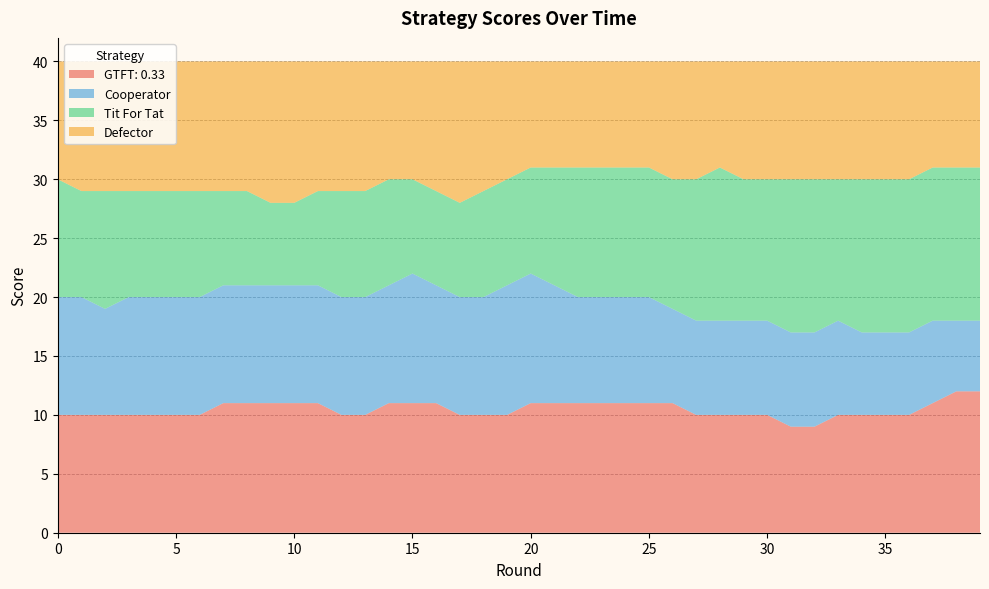

Reading left to right, extract all data points from this chart.

GTFT: 0.33: 10	10	10	10	10	10	10	11	11	11	11	11	10	10	11	11	11	10	10	10	11	11	11	11	11	11	11	10	10	10	10	9	9	10	10	10	10	11	12	12
Cooperator: 10	10	9	10	10	10	10	10	10	10	10	10	10	10	10	11	10	10	10	11	11	10	9	9	9	9	8	8	8	8	8	8	8	8	7	7	7	7	6	6
Tit For Tat: 10	9	10	9	9	9	9	8	8	7	7	8	9	9	9	8	8	8	9	9	9	10	11	11	11	11	11	12	13	12	12	13	13	12	13	13	13	13	13	13
Defector: 10	11	11	11	11	11	11	11	11	12	12	11	11	11	10	10	11	12	11	10	9	9	9	9	9	9	10	10	9	10	10	10	10	10	10	10	10	9	9	9